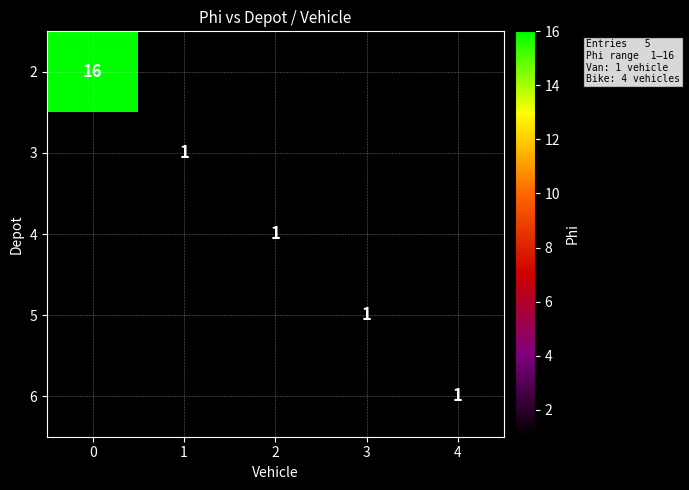

Is it true that 4 equals 1 at 2?

True